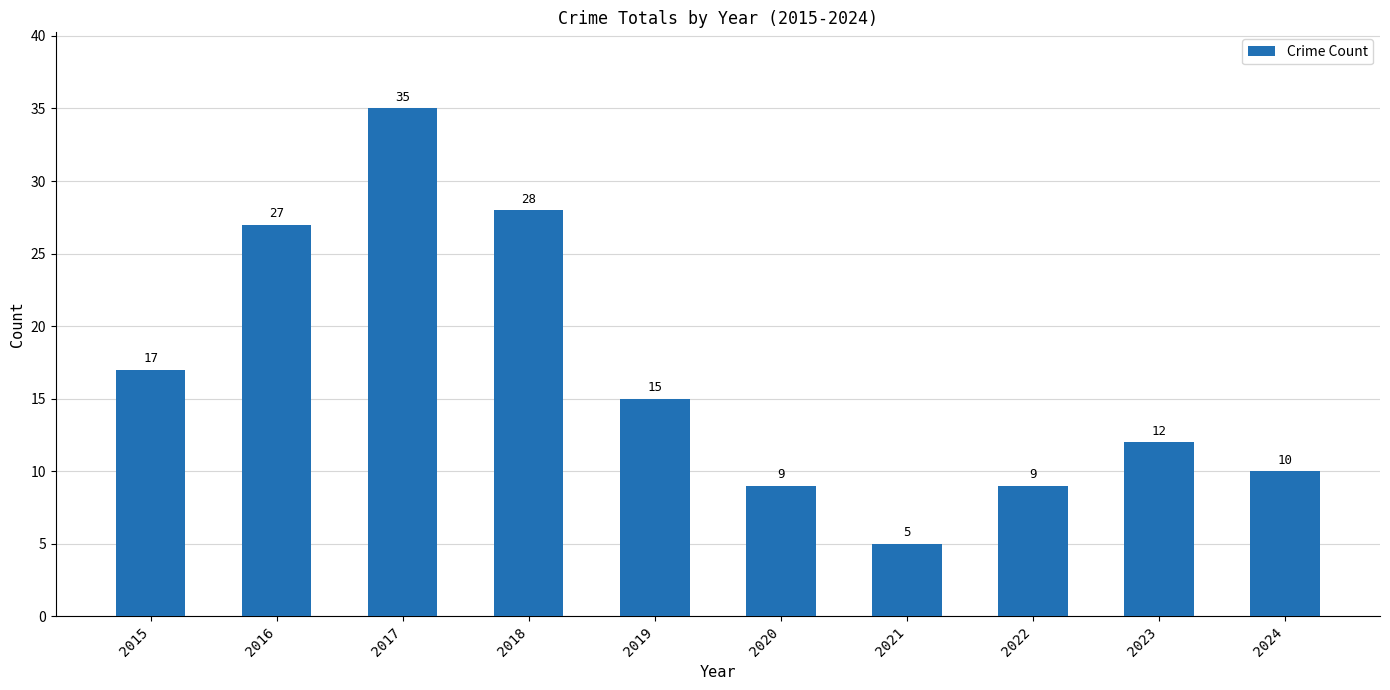

The chart shows a value of 7 at 2021. True or false?

False